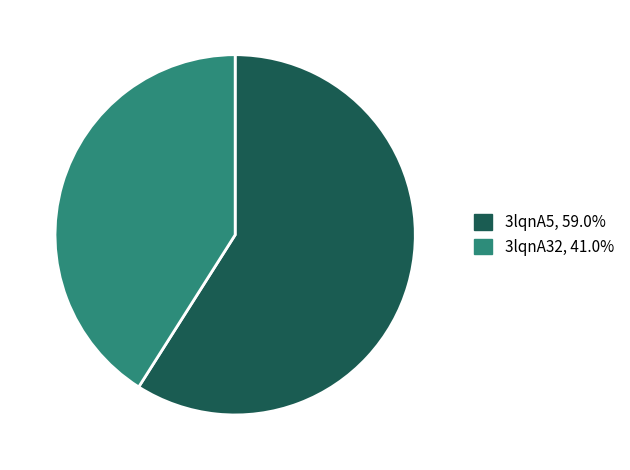

Does 3lqnA5, 59.0% represent more than half of the total?

Yes